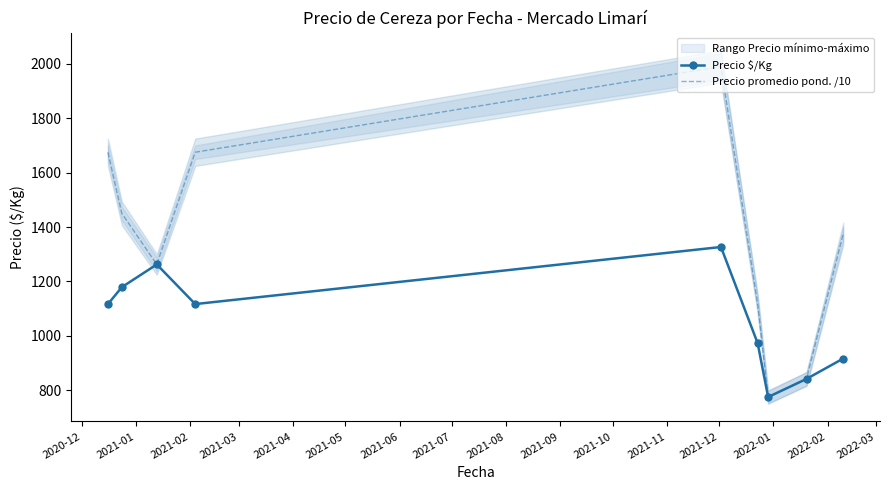

Reading right to left, what are all the values shown in this chart?

Precio $/Kg: 916.5	841.7	775.0	973.0	1326.6	1116.8	1262.5	1179.0	1116.5
Precio promedio pond. /10: 1375.0	841.7	775.0	1118.8	1990.0	1675.0	1262.5	1450.0	1675.0